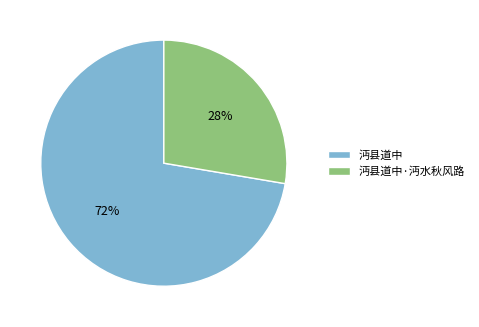

Do 沔县道中 and 沔县道中·沔水秋风路 together represent more than half of the pie?

Yes